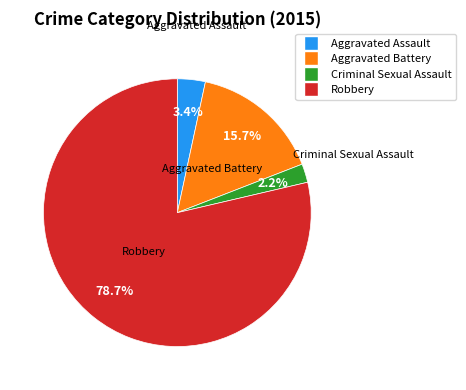

To the nearest percent, what is the difference between the Aggravated Assault and Criminal Sexual Assault slice percentages?

1%